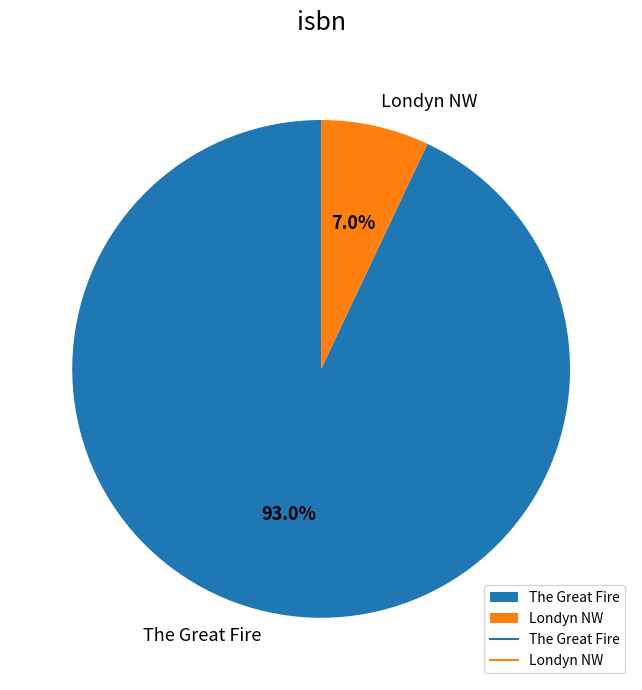

Which category has the biggest portion of the pie?

The Great Fire